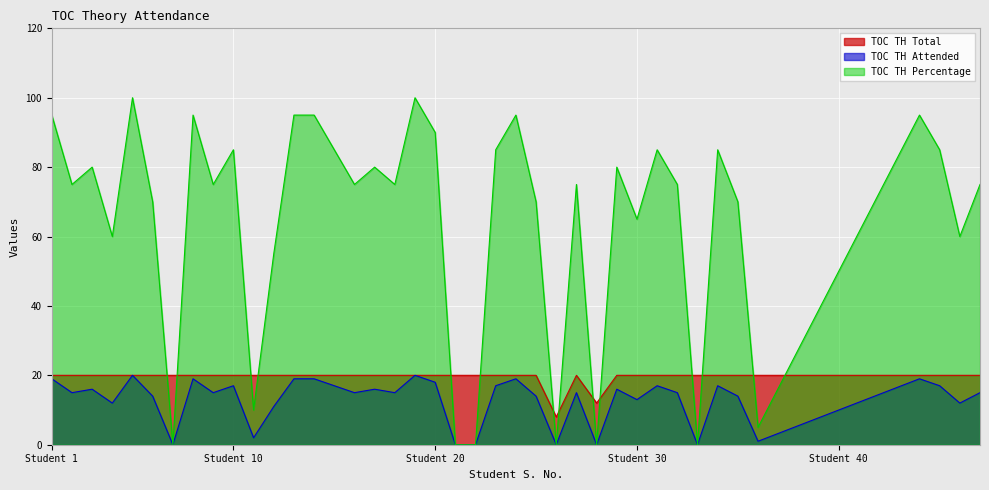

What is the value of the TOC TH Attended point at the 2nd from the left?

15